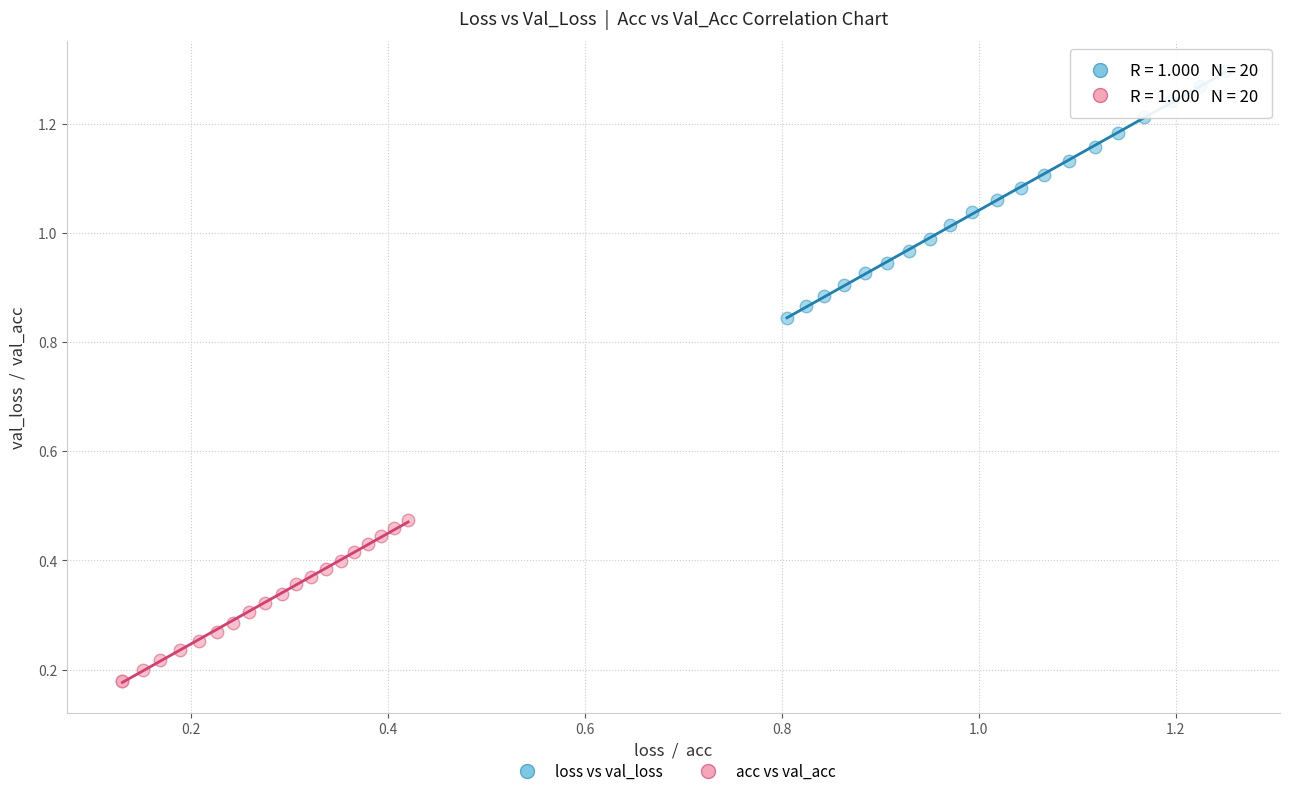

Which series reaches the minimum Y coordinate?

acc vs val_acc